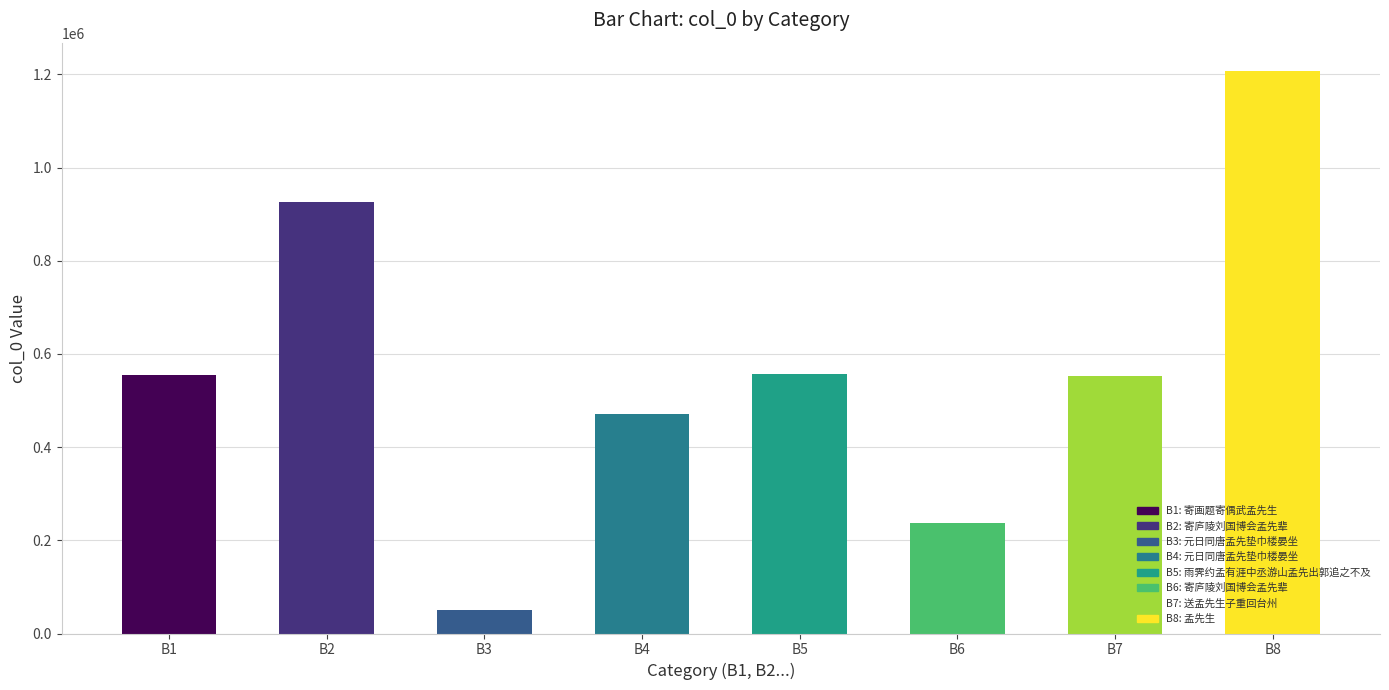

What is the sum of the values at B8 and B2?

2134261